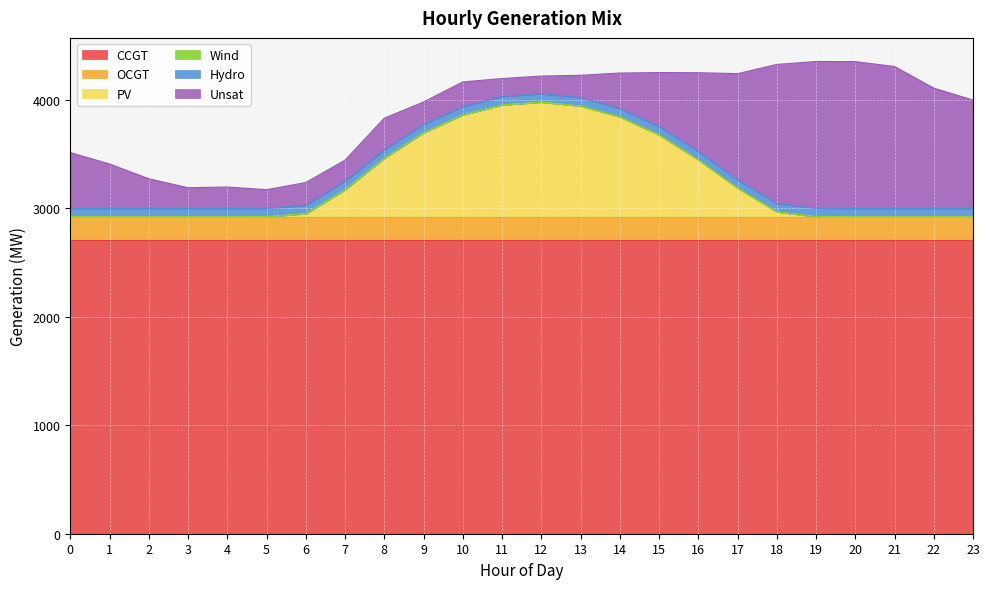

How many distinct data groups are displayed?

6